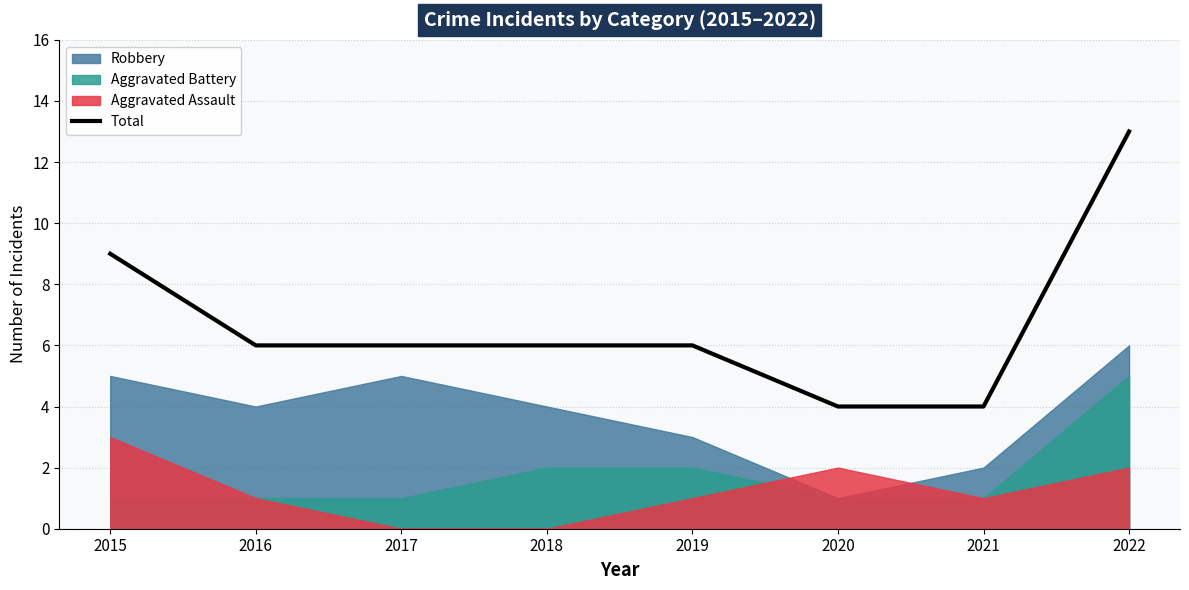

Reading right to left, extract all data points from this chart.

2022=13	2021=4	2020=4	2019=6	2018=6	2017=6	2016=6	2015=9